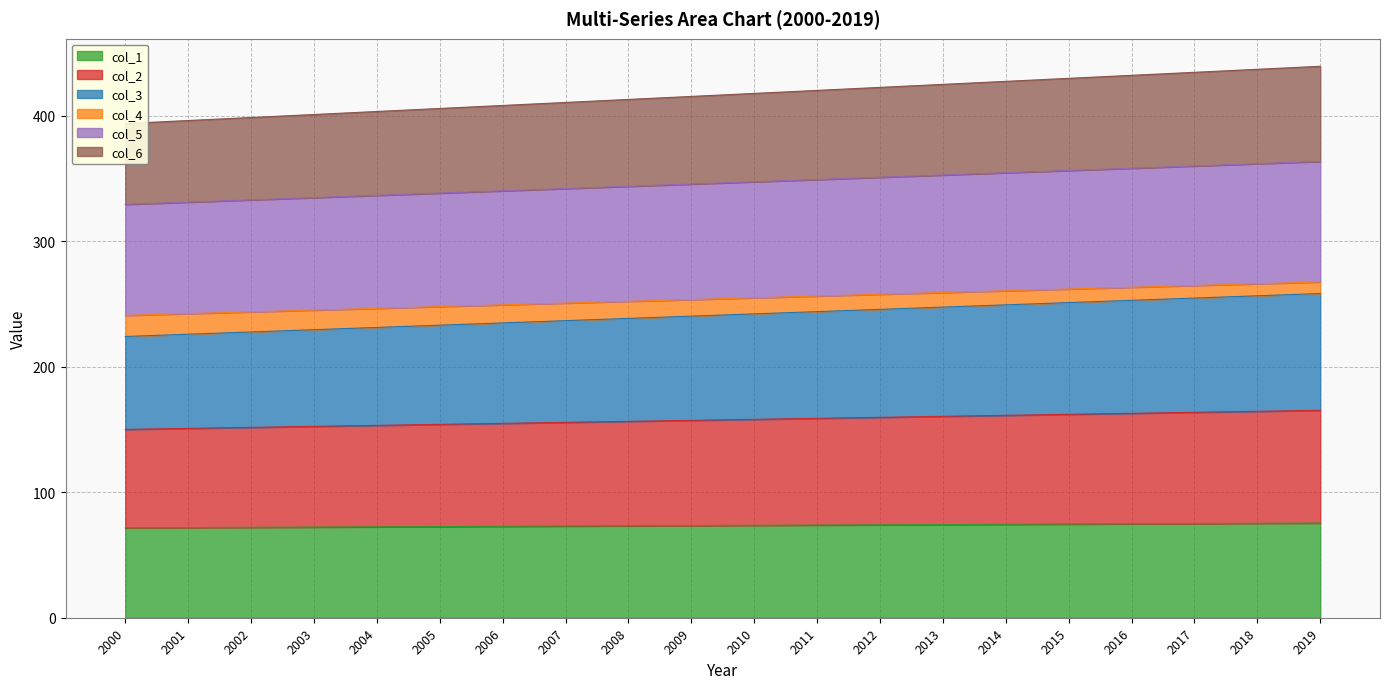

Read the col_6 value at 2008.

412.8